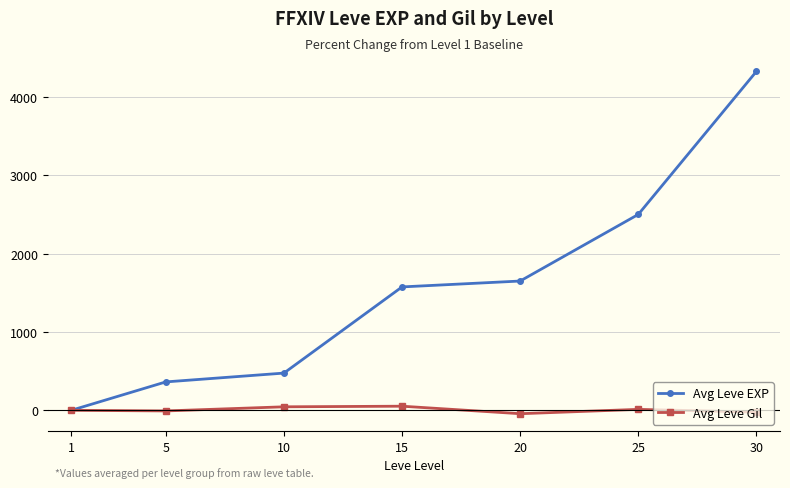

How many distinct data groups are displayed?

2